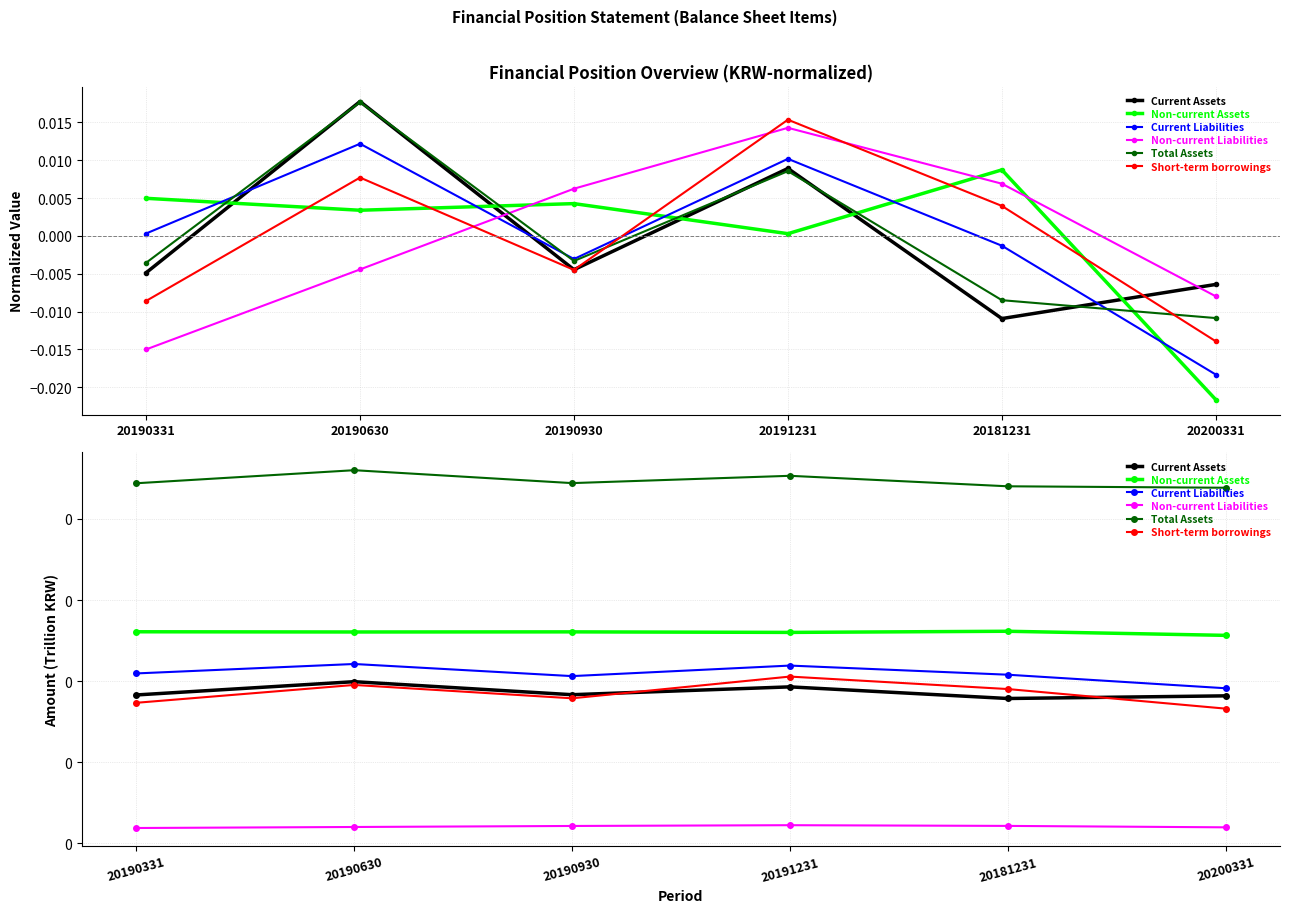

The Total Assets series shows 0.2 at 20190331. True or false?

True